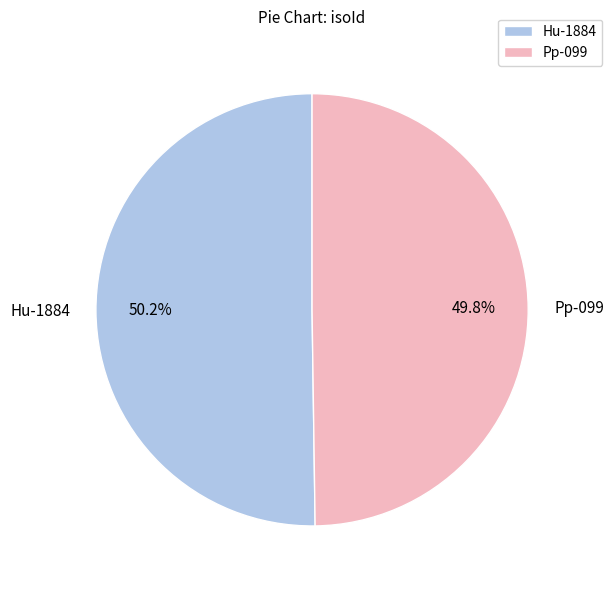

To the nearest percent, what percentage of the pie is Pp-099?

50%